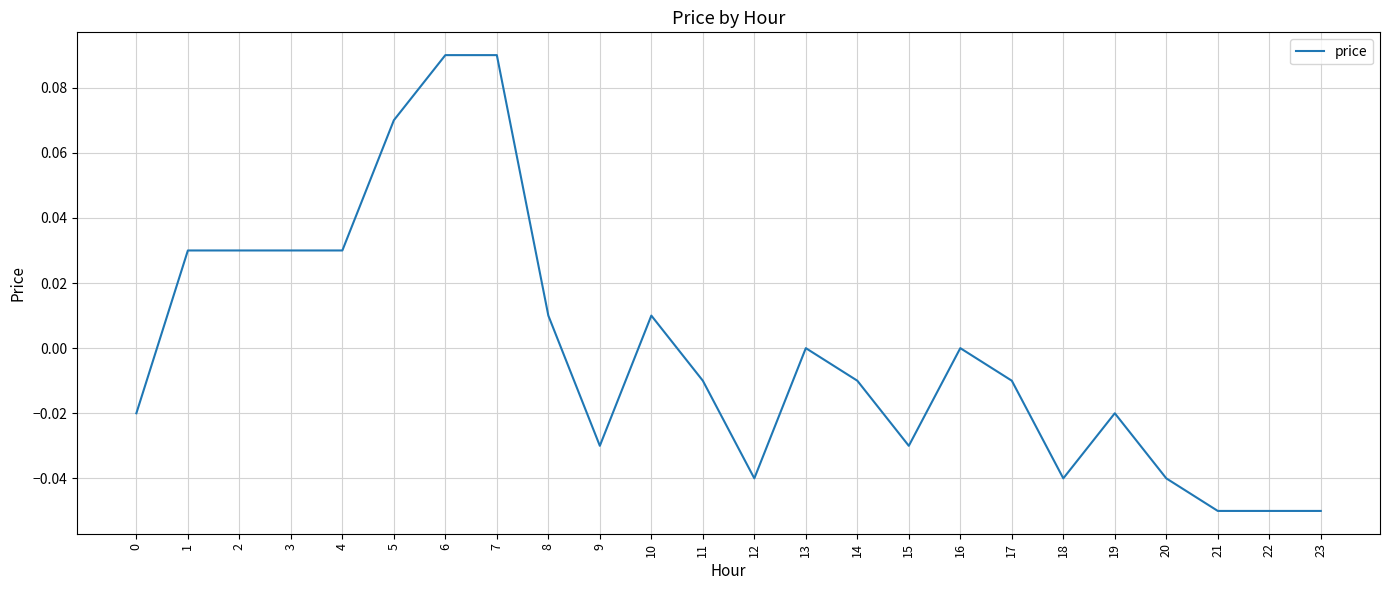

The chart shows a value of -0.0 at 21. True or false?

False